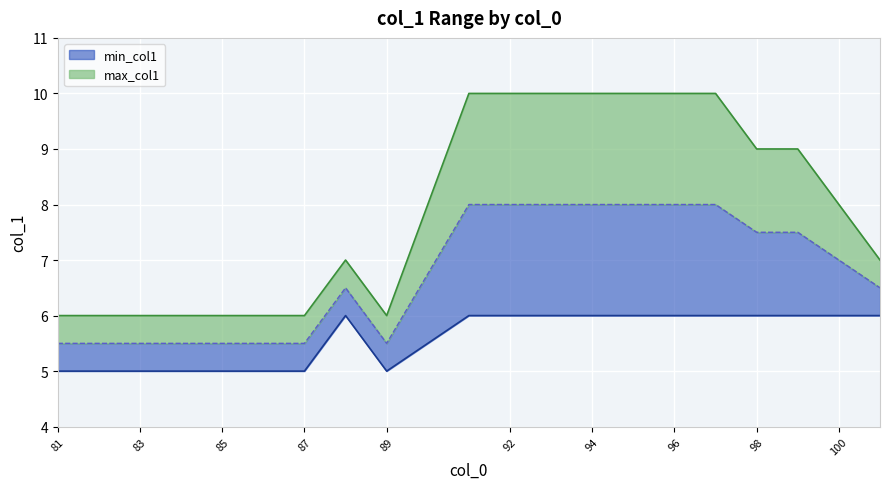

True or false: min_col1 and max_col1 intersect in this chart.

False